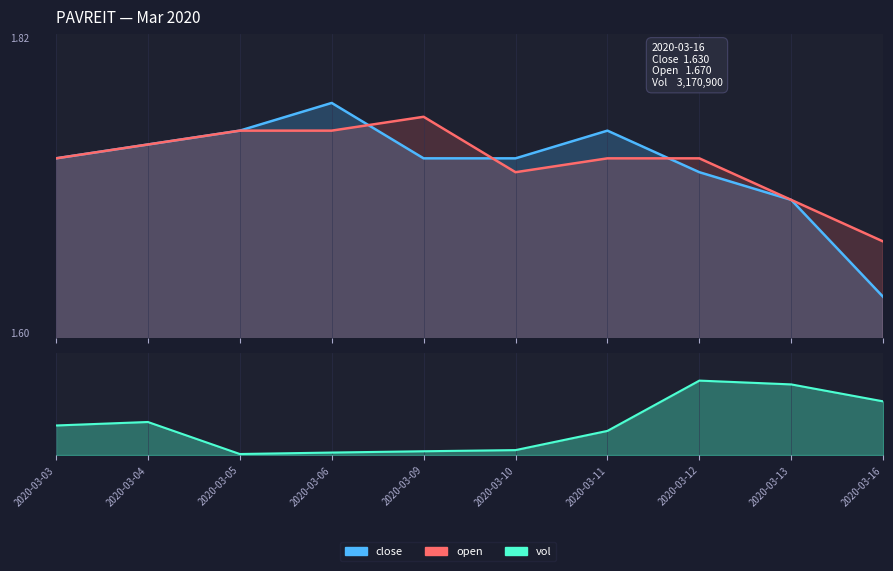

Reading right to left, extract all data points from this chart.

close: 2020-03-16=1.6	2020-03-13=1.7	2020-03-12=1.7	2020-03-11=1.8	2020-03-10=1.7	2020-03-09=1.7	2020-03-06=1.8	2020-03-05=1.8	2020-03-04=1.7	2020-03-03=1.7
open: 2020-03-16=1.7	2020-03-13=1.7	2020-03-12=1.7	2020-03-11=1.7	2020-03-10=1.7	2020-03-09=1.8	2020-03-06=1.8	2020-03-05=1.8	2020-03-04=1.7	2020-03-03=1.7
vol: 2020-03-16=3170900.0	2020-03-13=4172500.0	2020-03-12=4397000.0	2020-03-11=1427000.0	2020-03-10=292300.0	2020-03-09=224900.0	2020-03-06=148200.0	2020-03-05=61700.0	2020-03-04=1953100.0	2020-03-03=1746700.0